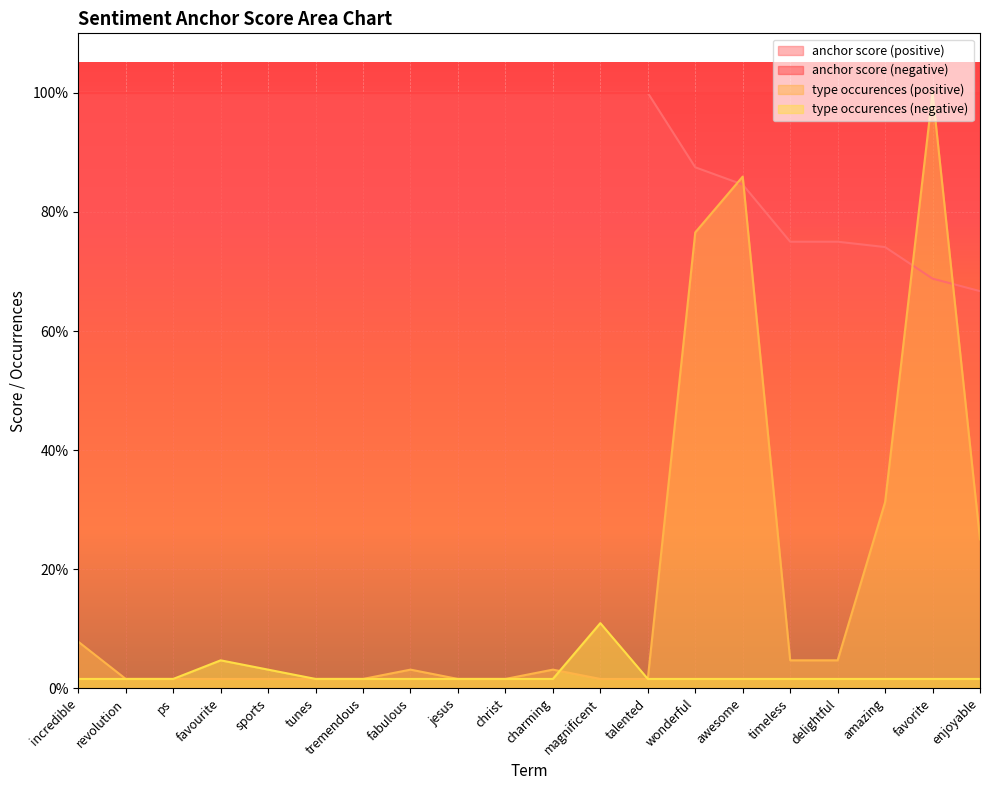

Reading left to right, what are all the values shown in this chart?

anchor score (positive): 1.0	1.0	1.0	1.0	1.0	1.0	1.0	1.0	1.0	1.0	1.0	1.0	1.0	0.9	0.8	0.8	0.8	0.7	0.7	0.7
type occurences (positive): 0.1	0.0	0.0	0.0	0.0	0.0	0.0	0.0	0.0	0.0	0.0	0.0	0.0	0.8	0.9	0.0	0.0	0.3	1.0	0.2
type occurences (negative): 0.0	0.0	0.0	0.0	0.0	0.0	0.0	0.0	0.0	0.0	0.0	0.1	0.0	0.0	0.0	0.0	0.0	0.0	0.0	0.0